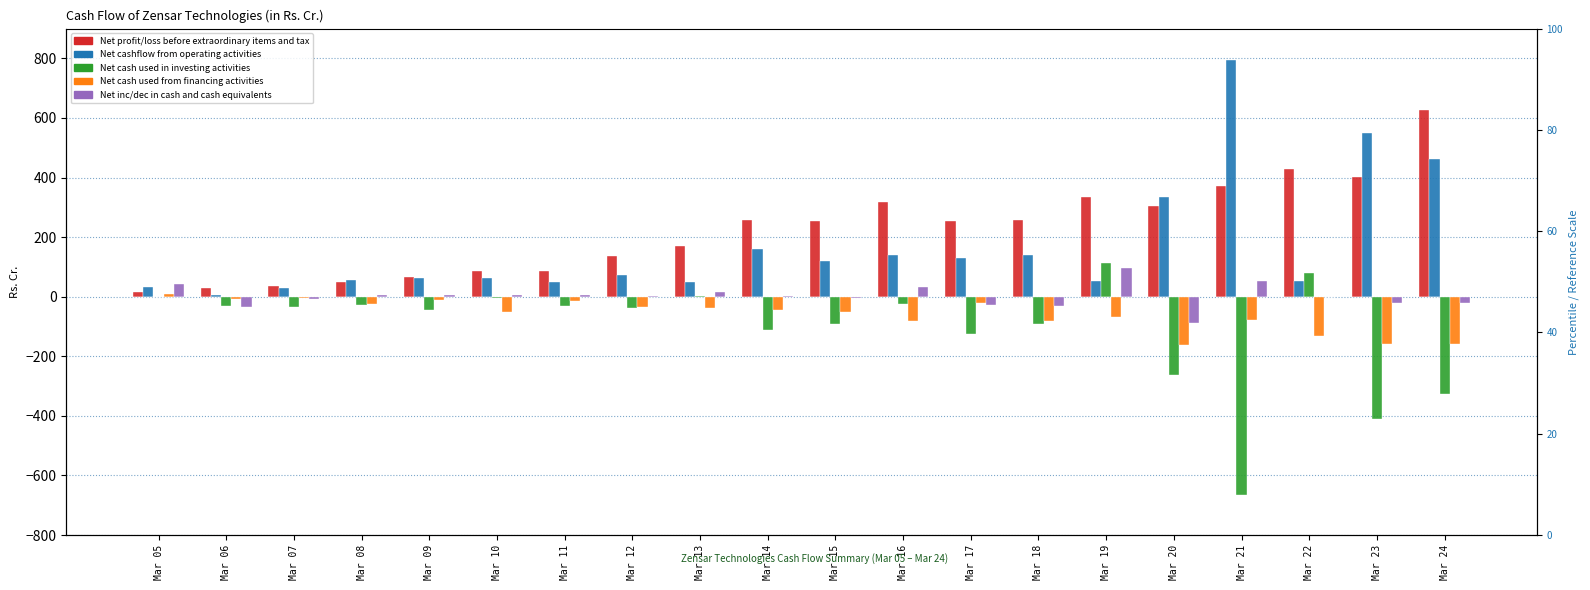

Reading left to right, transcribe all the data shown in this chart.

Net profit/loss before extraordinary items and tax: Mar 05=17.2	Mar 06=28.2	Mar 07=36.3	Mar 08=48.7	Mar 09=66.7	Mar 10=86.6	Mar 11=86.2	Mar 12=137.2	Mar 13=171.0	Mar 14=258.0	Mar 15=253.4	Mar 16=317.2	Mar 17=253.0	Mar 18=256.8	Mar 19=333.5	Mar 20=304.1	Mar 21=373.2	Mar 22=430.3	Mar 23=403.4	Mar 24=627.9
Net cashflow from operating activities: Mar 05=32.1	Mar 06=5.5	Mar 07=30.7	Mar 08=56.2	Mar 09=63.1	Mar 10=61.7	Mar 11=49.4	Mar 12=74.2	Mar 13=49.4	Mar 14=158.8	Mar 15=120.0	Mar 16=140.4	Mar 17=130.1	Mar 18=140.7	Mar 19=52.6	Mar 20=336.2	Mar 21=794.1	Mar 22=52.7	Mar 23=548.9	Mar 24=461.3
Net cash used in investing activities: Mar 05=0.0	Mar 06=0.0	Mar 07=0.0	Mar 08=0.0	Mar 09=0.0	Mar 10=0.0	Mar 11=0.0	Mar 12=0.0	Mar 13=3.4	Mar 14=0.0	Mar 15=0.0	Mar 16=0.0	Mar 17=0.0	Mar 18=0.0	Mar 19=112.1	Mar 20=0.0	Mar 21=0.0	Mar 22=80.8	Mar 23=0.0	Mar 24=0.0
Net cash used from financing activities: Mar 05=9.7	Mar 06=0.0	Mar 07=0.0	Mar 08=0.0	Mar 09=0.0	Mar 10=0.0	Mar 11=0.0	Mar 12=0.0	Mar 13=0.0	Mar 14=0.0	Mar 15=0.0	Mar 16=0.0	Mar 17=0.0	Mar 18=0.0	Mar 19=0.0	Mar 20=0.0	Mar 21=0.0	Mar 22=0.0	Mar 23=0.0	Mar 24=0.0
Net inc/dec in cash and cash equivalents: Mar 05=41.8	Mar 06=0.0	Mar 07=0.0	Mar 08=4.6	Mar 09=6.1	Mar 10=4.6	Mar 11=6.1	Mar 12=3.0	Mar 13=15.4	Mar 14=3.0	Mar 15=0.0	Mar 16=33.7	Mar 17=0.0	Mar 18=0.0	Mar 19=98.0	Mar 20=0.0	Mar 21=51.4	Mar 22=0.6	Mar 23=0.0	Mar 24=0.0